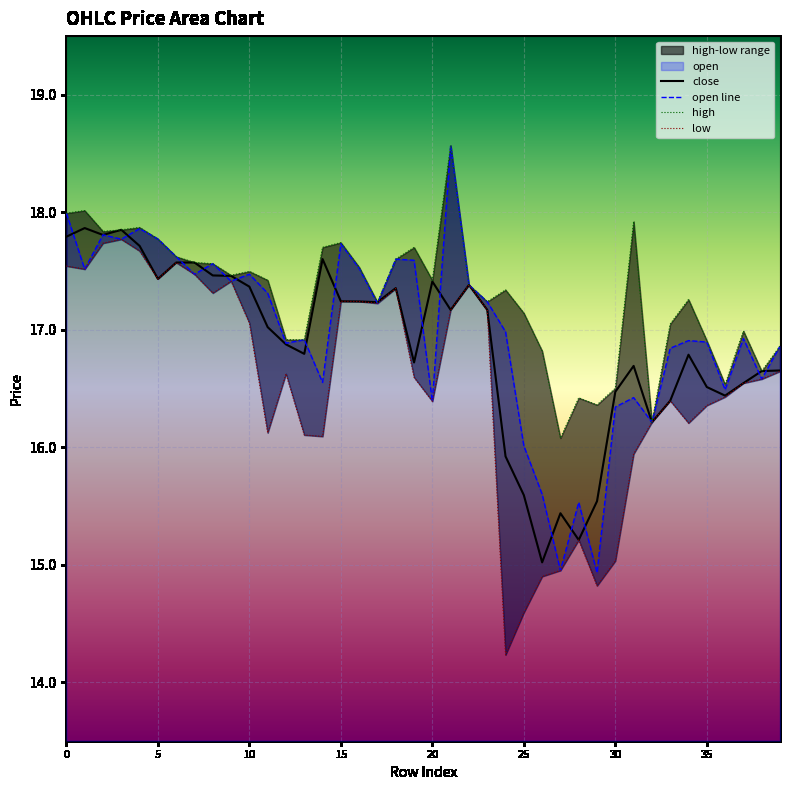

What is the total value across all series at 14?

67.9